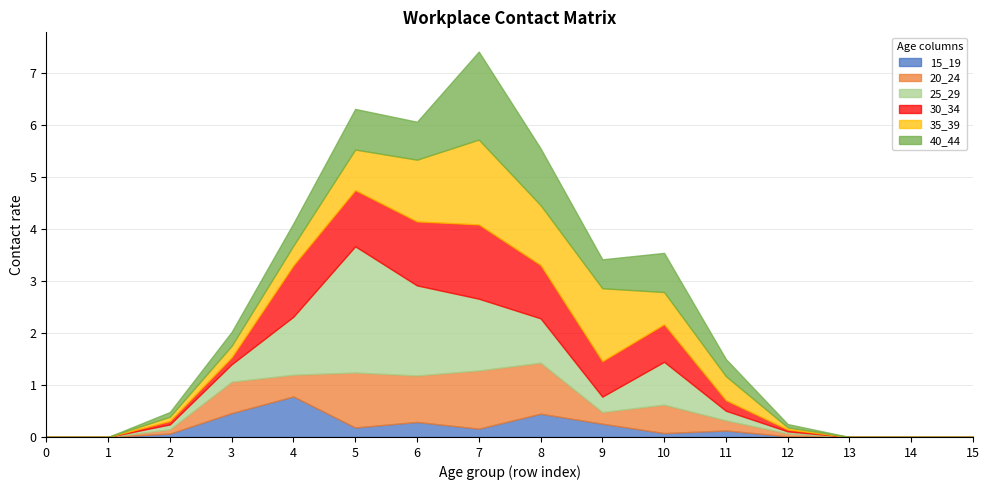

Reading right to left, what are all the values shown in this chart?

15_19: 0.0	0.0	0.0	0.0	0.1	0.1	0.3	0.4	0.2	0.3	0.2	0.8	0.5	0.1	0.0	0.0
20_24: 0.0	0.0	0.0	0.1	0.2	0.5	0.2	1.0	1.1	0.9	1.1	0.4	0.6	0.1	0.0	0.0
25_29: 0.0	0.0	0.0	0.0	0.2	0.8	0.3	0.9	1.4	1.7	2.4	1.1	0.3	0.1	0.0	0.0
30_34: 0.0	0.0	0.0	0.0	0.2	0.7	0.7	1.0	1.4	1.2	1.1	1.0	0.1	0.1	0.0	0.0
35_39: 0.0	0.0	0.0	0.0	0.5	0.6	1.4	1.1	1.6	1.2	0.8	0.4	0.2	0.1	0.0	0.0
40_44: 0.0	0.0	0.0	0.1	0.3	0.8	0.6	1.1	1.7	0.7	0.8	0.4	0.3	0.1	0.0	0.0